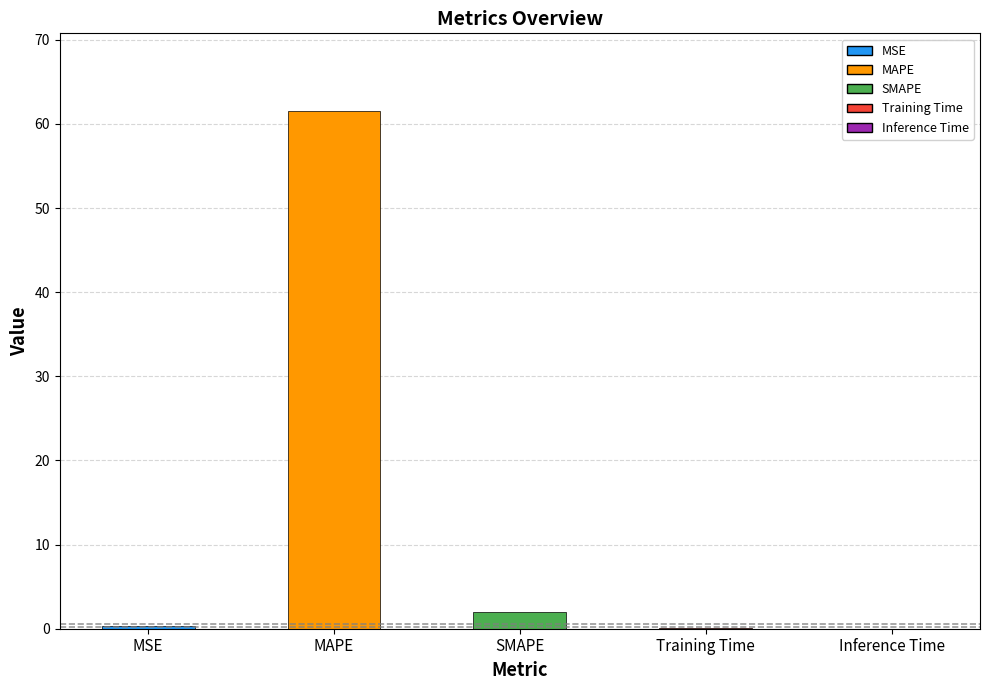

What is the sum of all values?

64.0